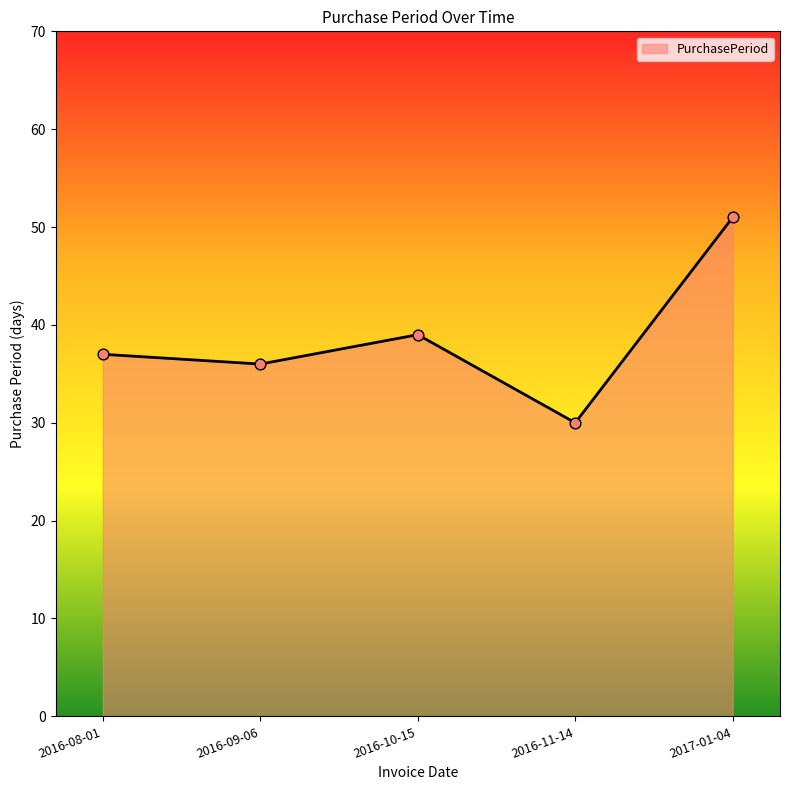

Which has a higher value, 2016-11-14 or 2016-10-15?

2016-10-15